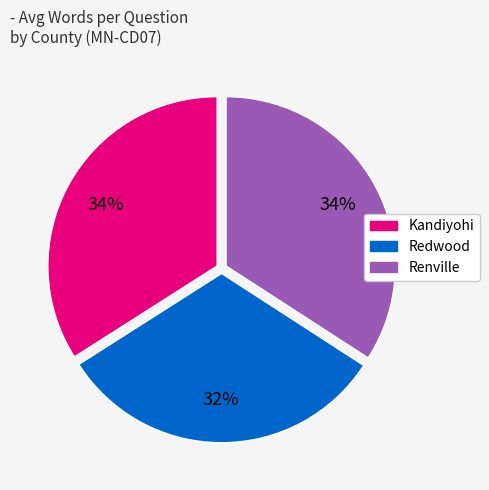

Which slice is the smallest?

Redwood